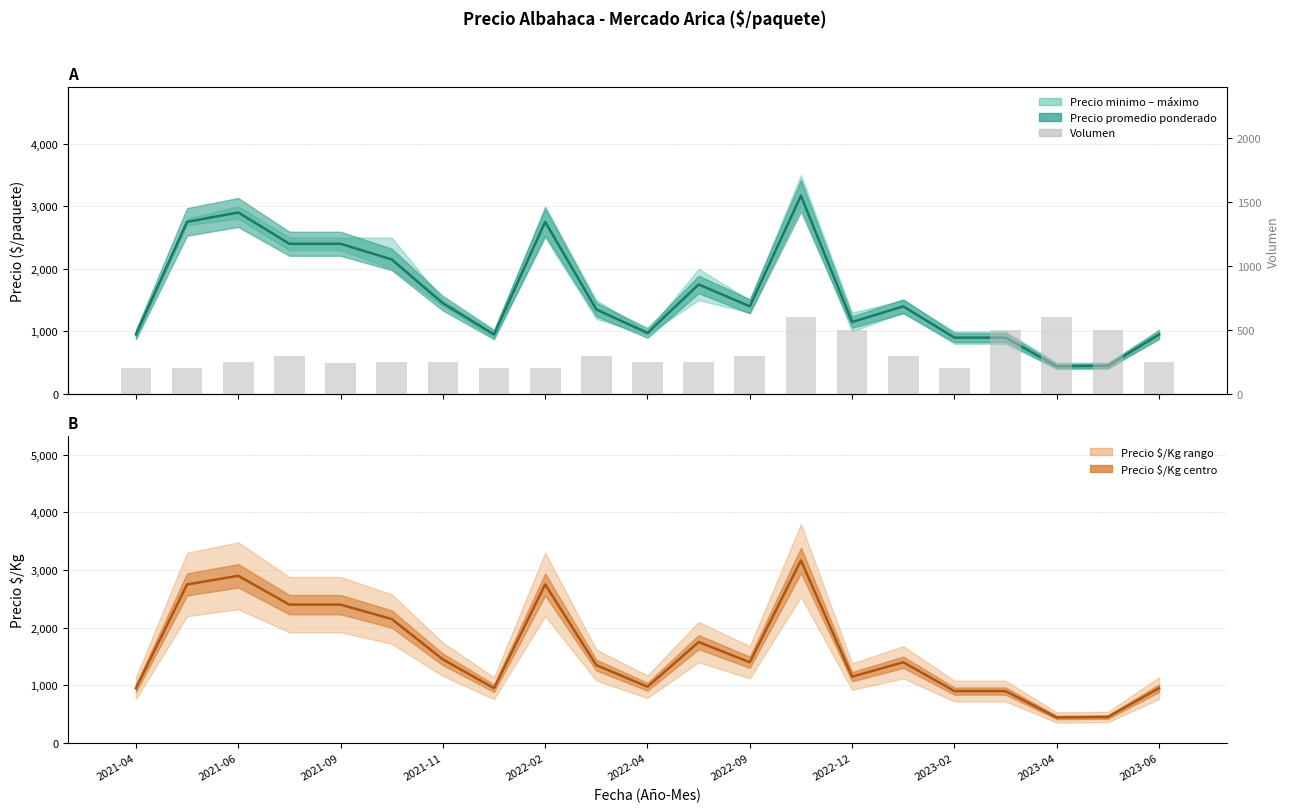

At how many categories does at least one series exceed 2818?

2